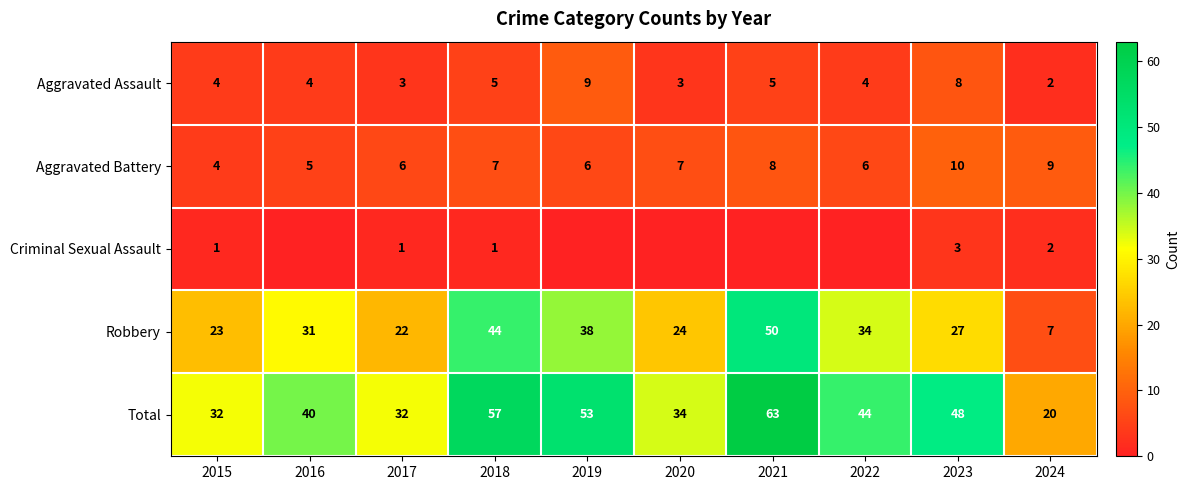

Which category has the highest value in the Aggravated Assault series?

2019